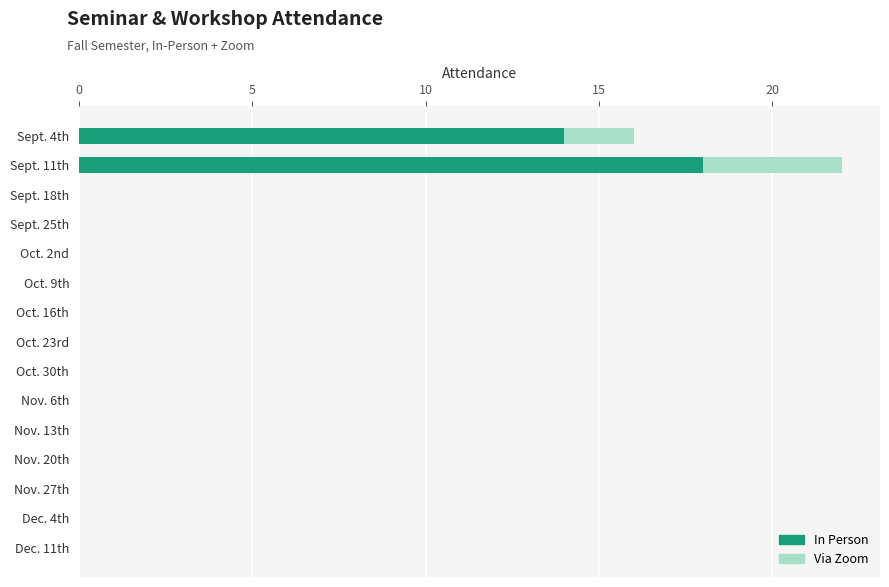

What are all the series names shown in the legend?

In Person, Via Zoom